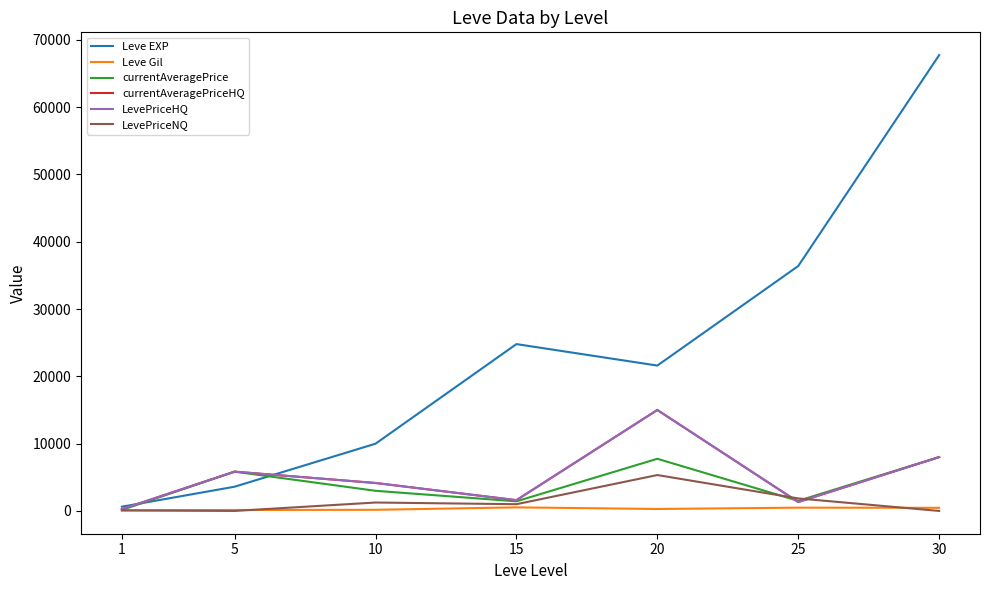

What is the sum of all Leve EXP values?

164730.0